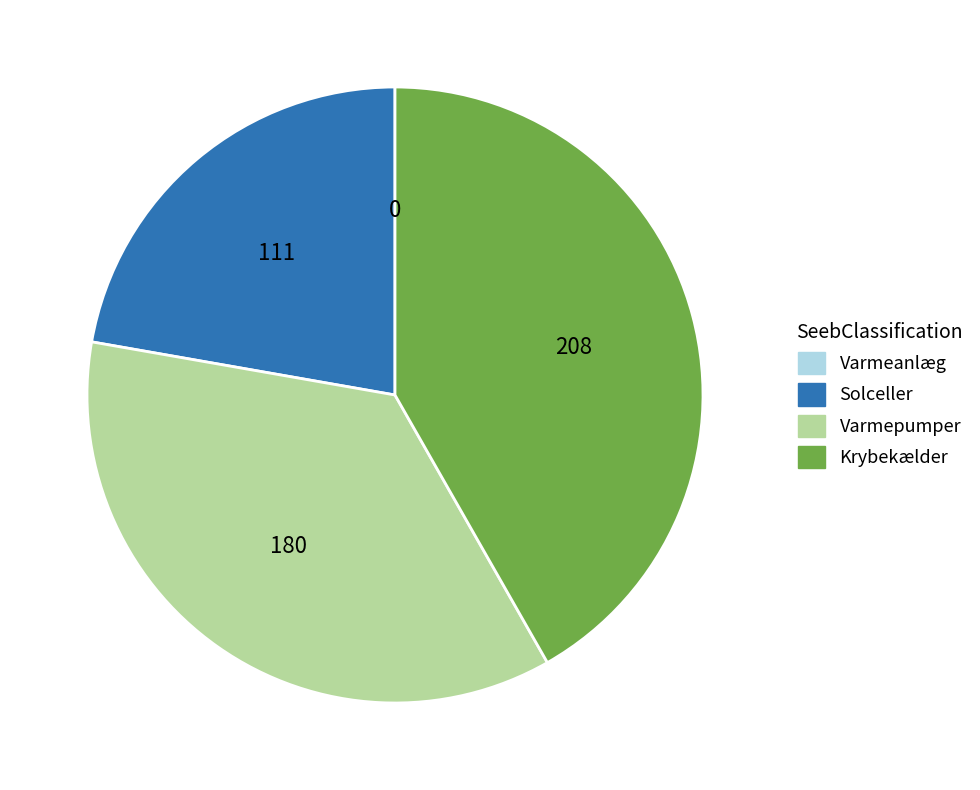

Between Solceller and Krybekælder, which is larger?

Krybekælder